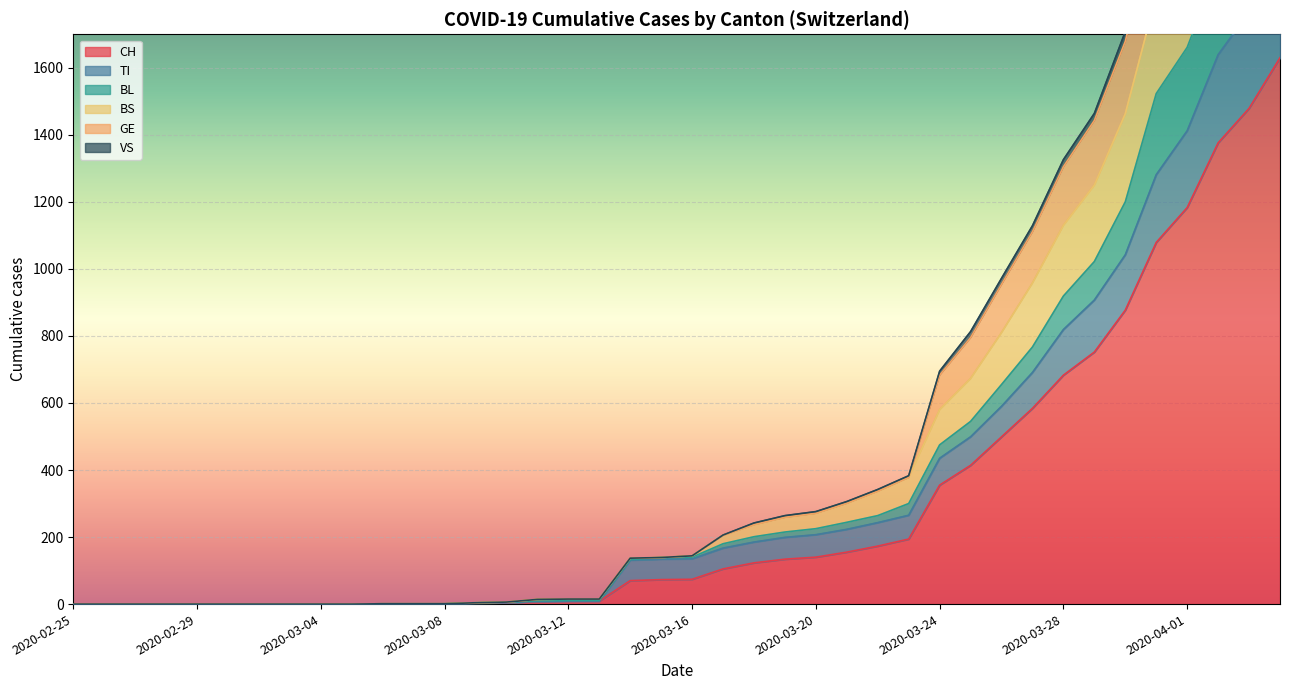

What are all the series names shown in the legend?

CH, TI, BL, BS, GE, VS